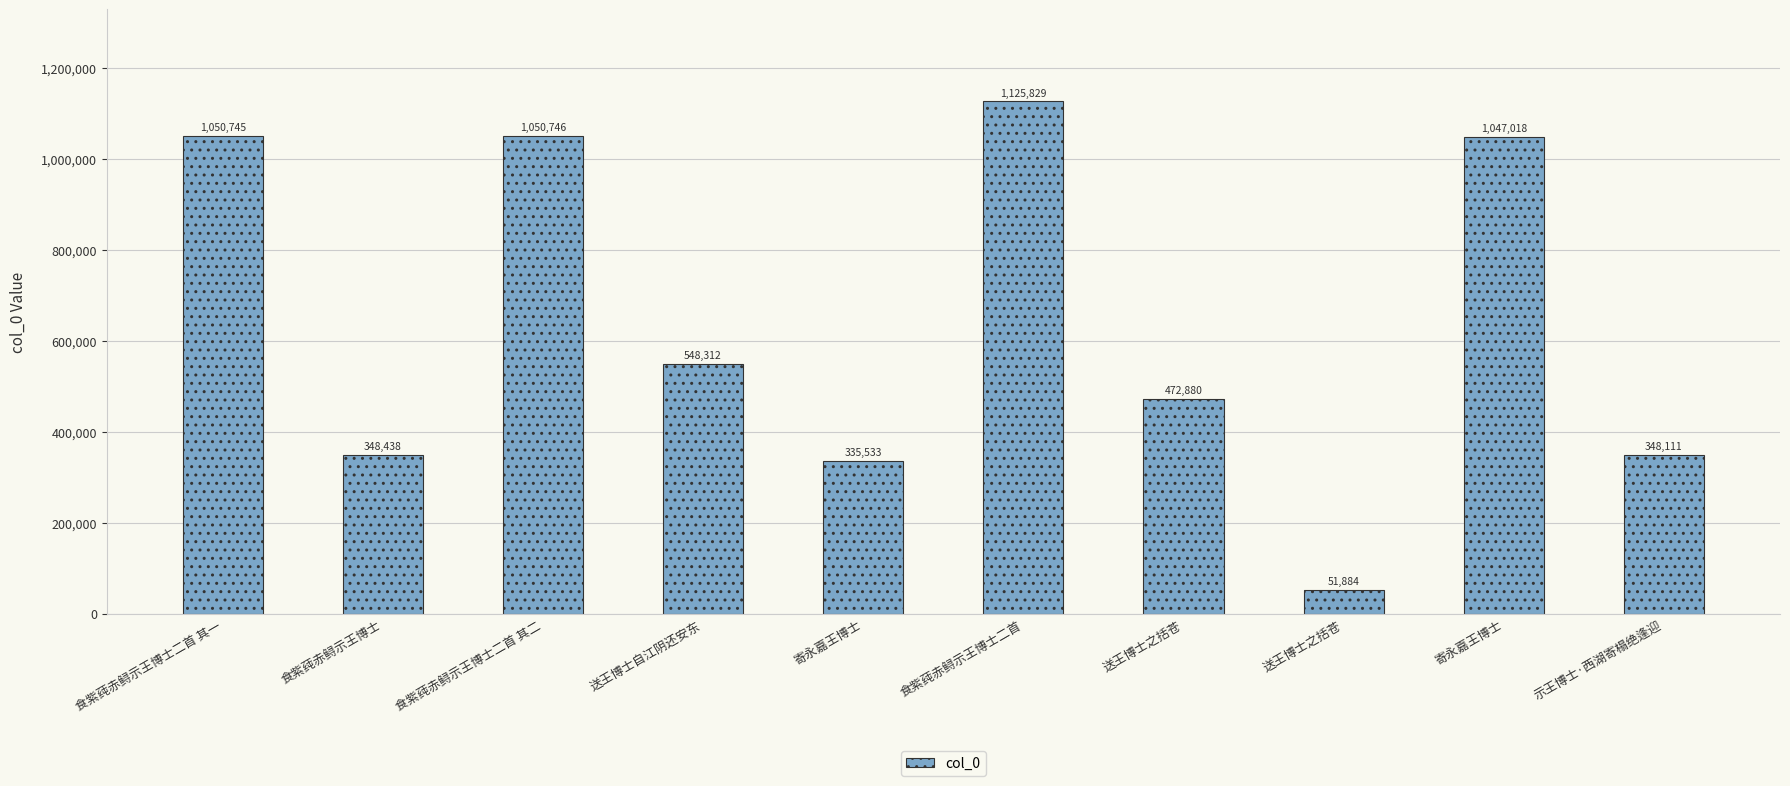

Are the bars horizontal?

No